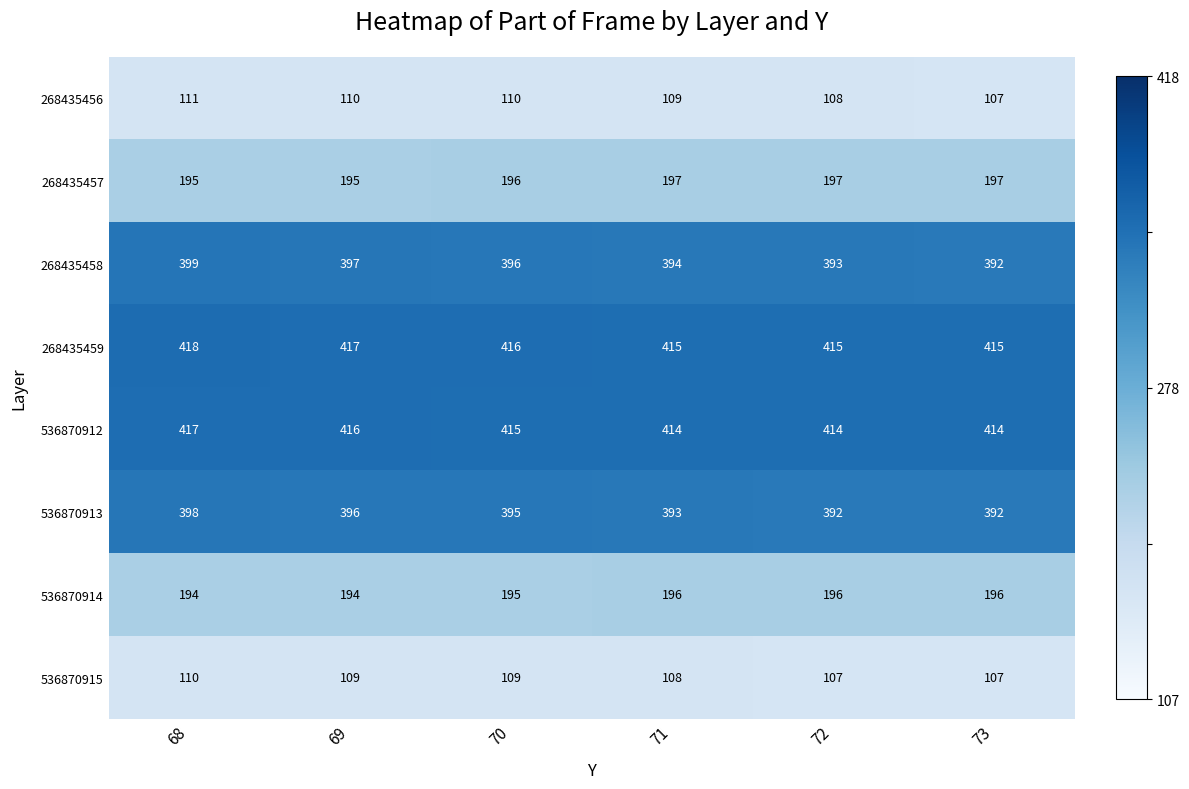

What is the greatest value displayed?

418